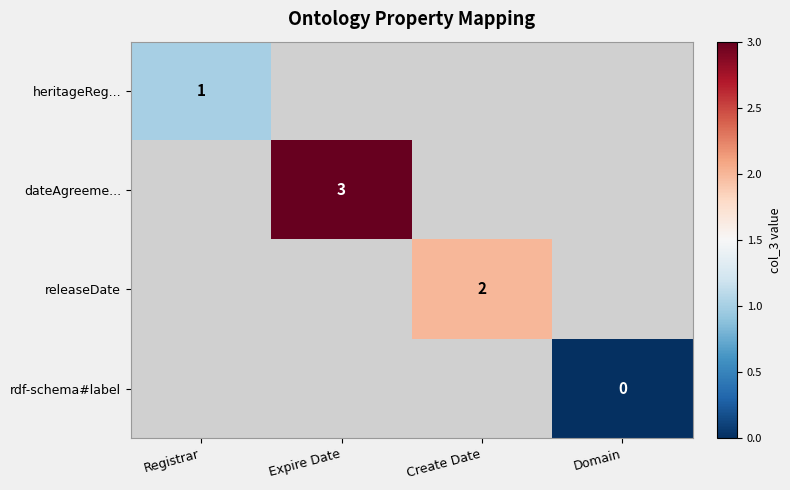

Is it true that heritageReg... equals 1 at Registrar?

True